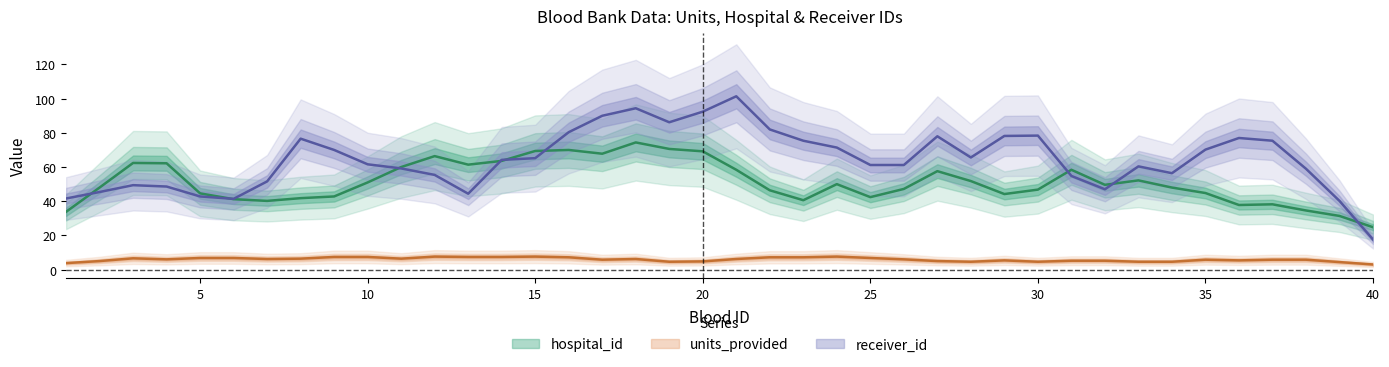

True or false: hospital_id and units_provided cross at least once.

False